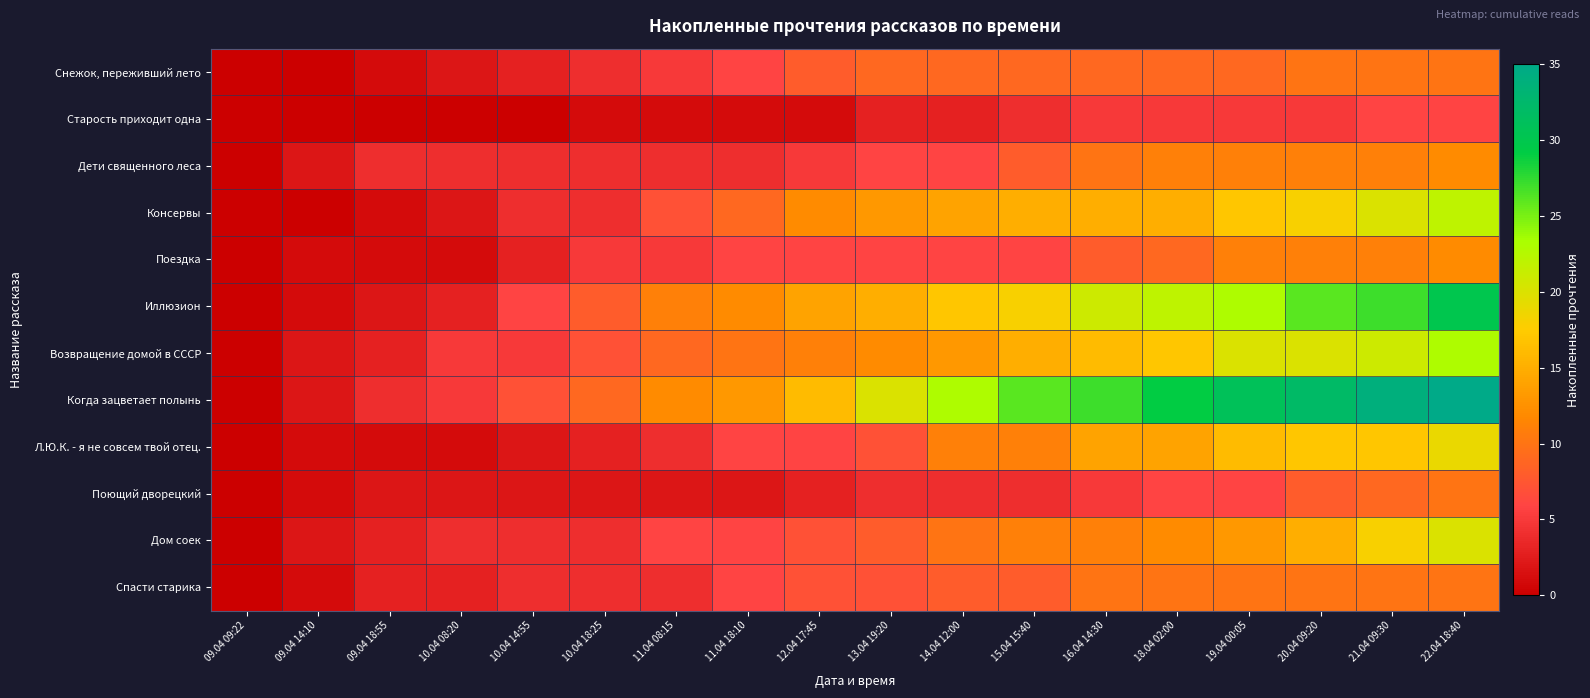

What is the spread (max minus min) of values at 16.04 14:30?

22